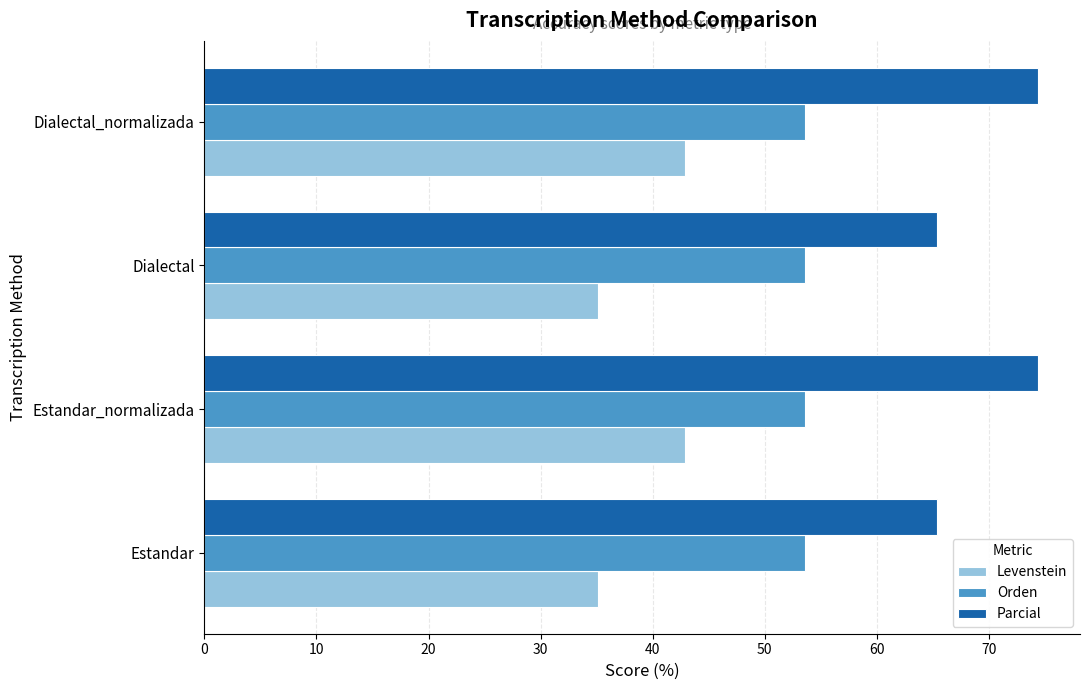

The value of Orden at Estandar is 24.0. True or false?

False